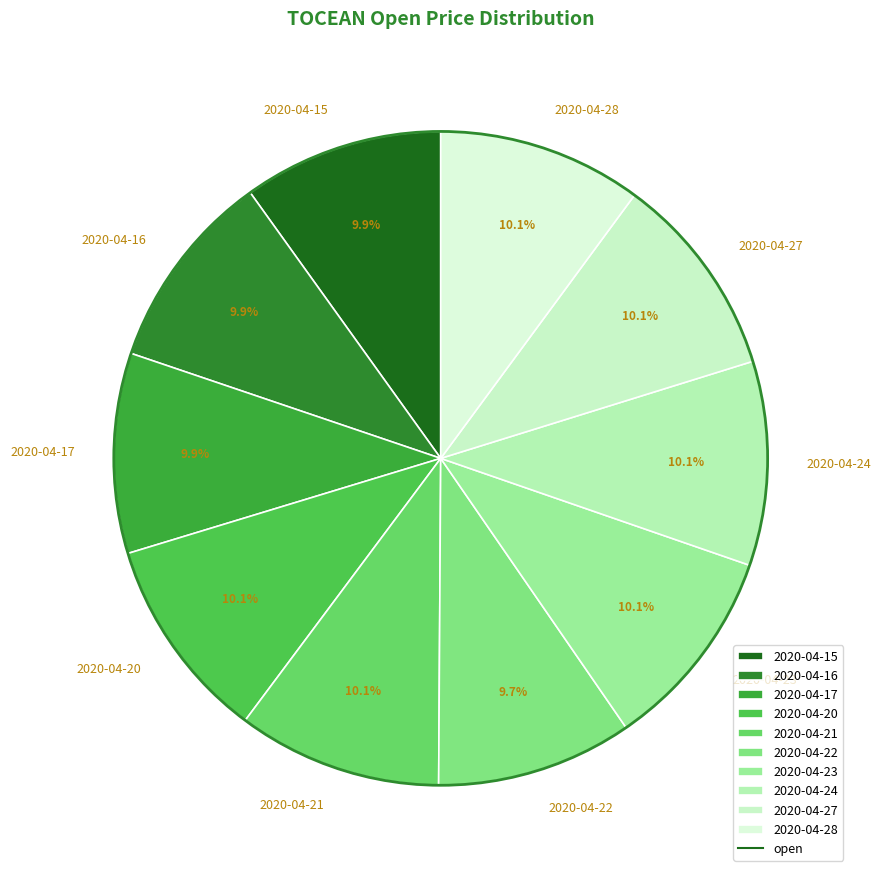

Does 2020-04-15 account for over 50% of the chart?

No